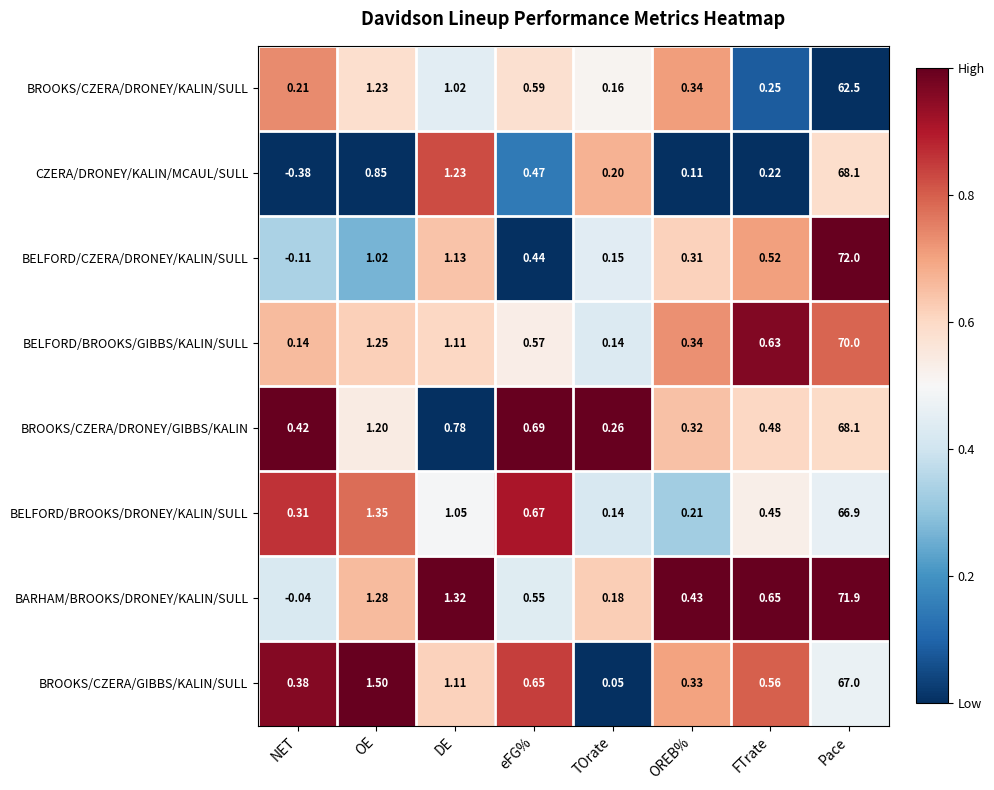

At which category is the sum across all series the highest?

Pace